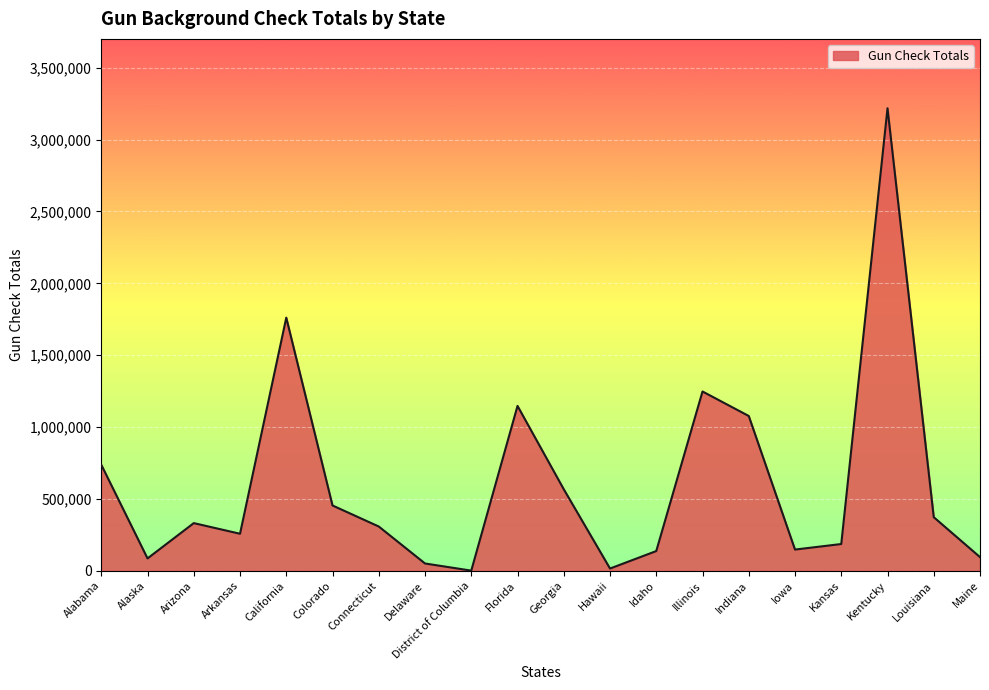

Approximately how many times larger is the value at California compared to Colorado?

3.9